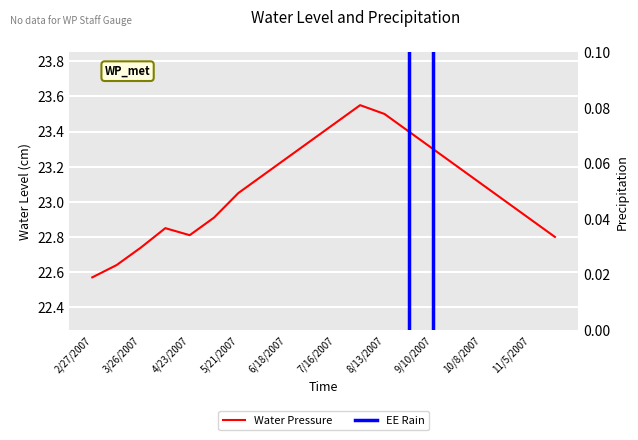

How many data points in Water Pressure are above 23?

11